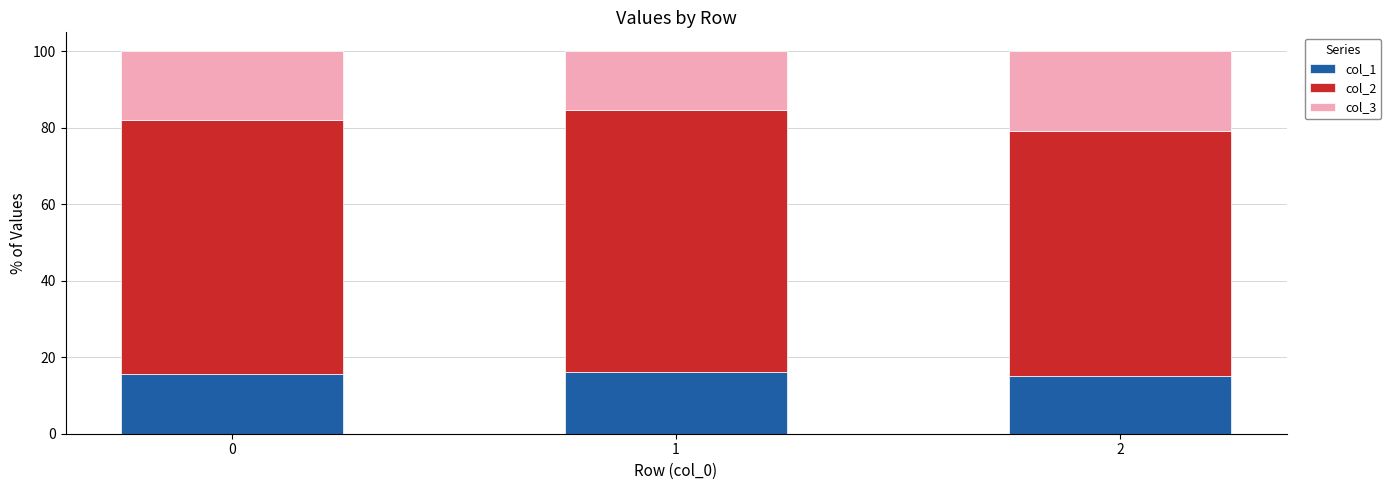

Reading left to right, list the values for the col_1 series.

0=15.7	1=16.2	2=15.2